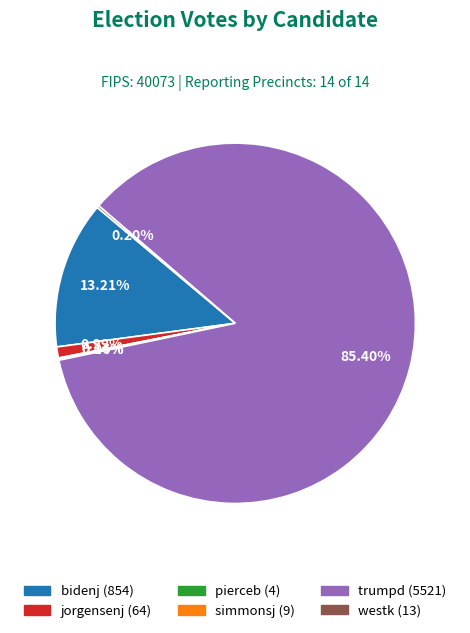

To the nearest percent, what is the difference between the largest and smallest slice percentages?

85%